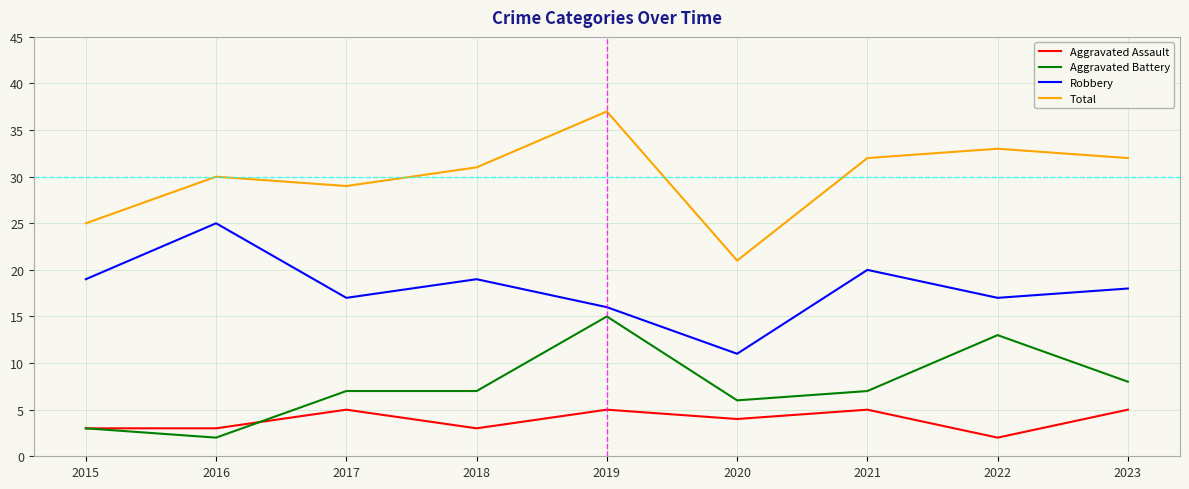

True or false: Aggravated Assault and Total intersect in this chart.

False